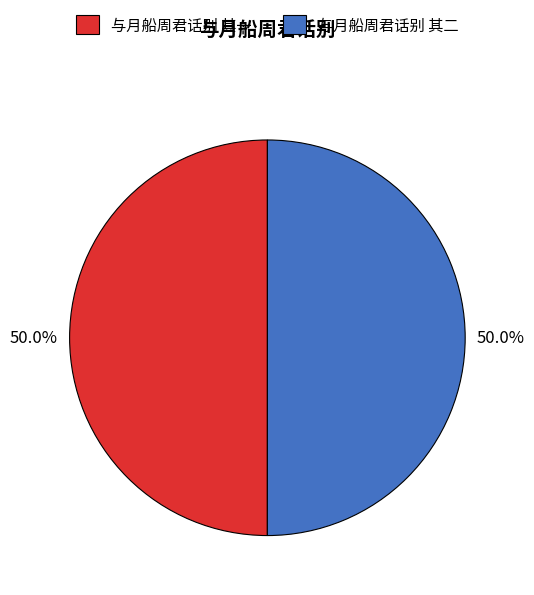

What percentage is the 与月船周君话别 其二 slice, to the nearest percent?

50%